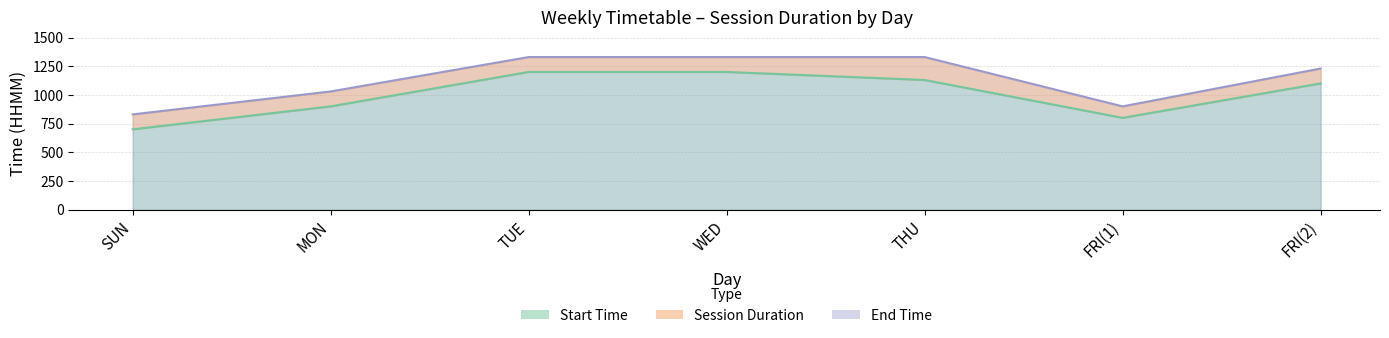

Reading left to right, extract all data points from this chart.

Start Time: SUN=700	MON=900	TUE=1200	WED=1200	THU=1130	FRI(1)=800	FRI(2)=1100
End Time: SUN=830	MON=1030	TUE=1330	WED=1330	THU=1330	FRI(1)=900	FRI(2)=1230